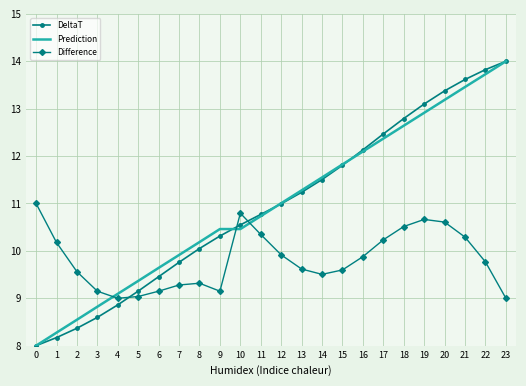

Where does the Prediction series first go above 11?

12